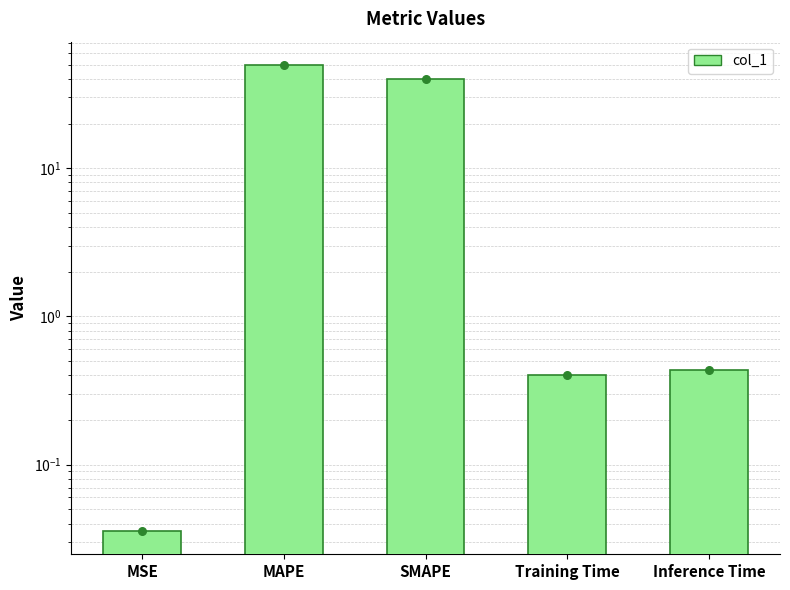

Between MAPE and SMAPE, which is larger?

MAPE